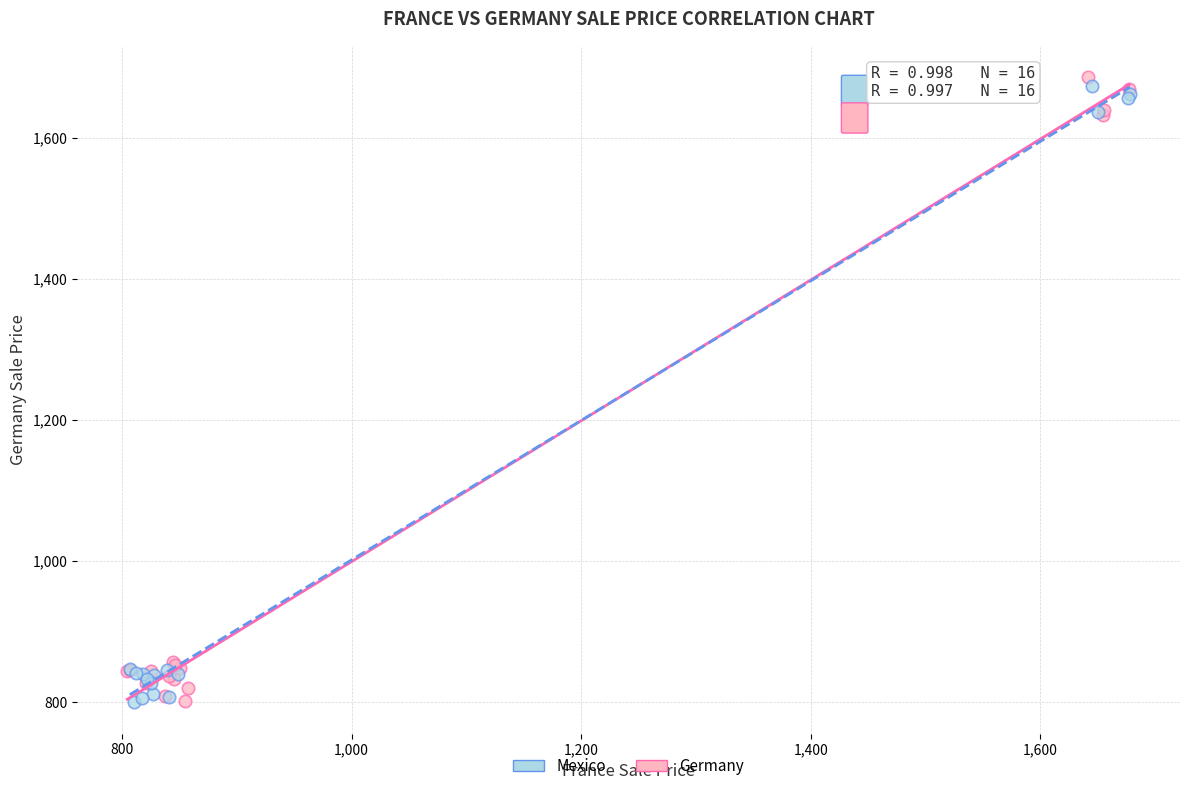

What are all the series names shown in the legend?

Mexico, Germany